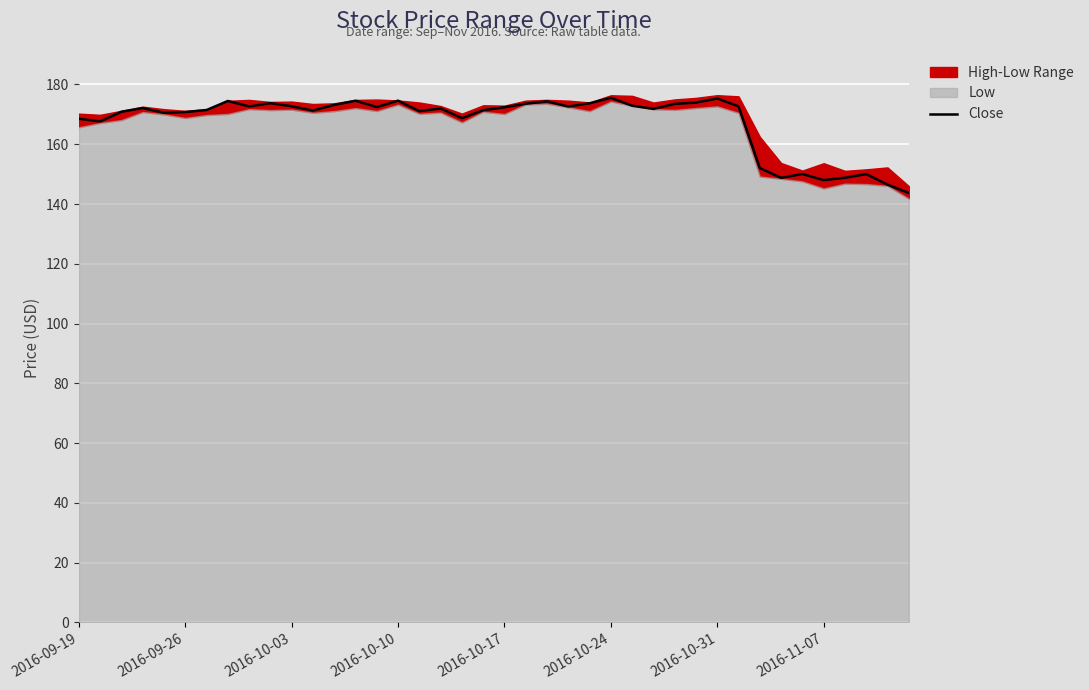

The value of Close at 2016-10-03 is 225.0. True or false?

False